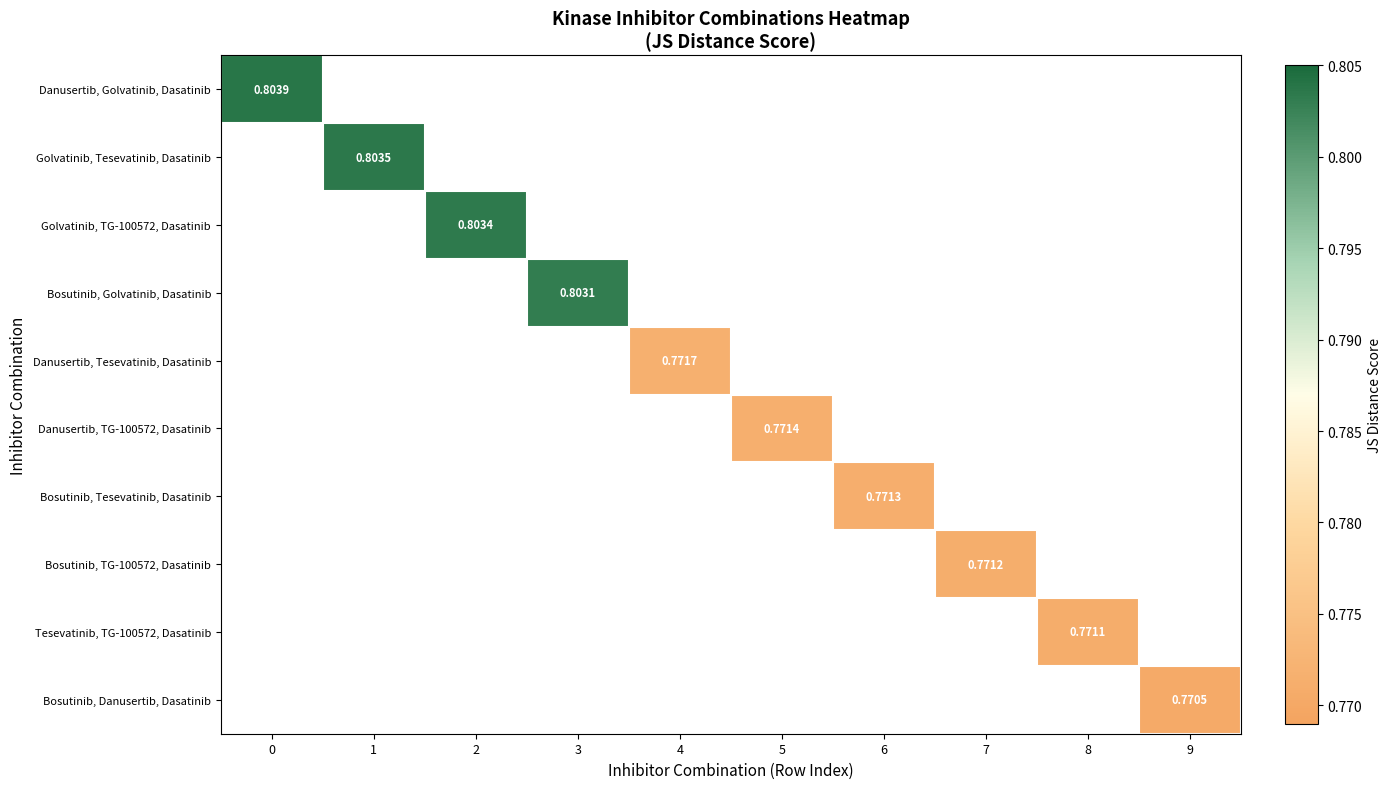

List the labels in order of Bosutinib, Danusertib, Dasatinib value, largest first.

0, 1, 2, 3, 4, 5, 6, 7, 8, 9